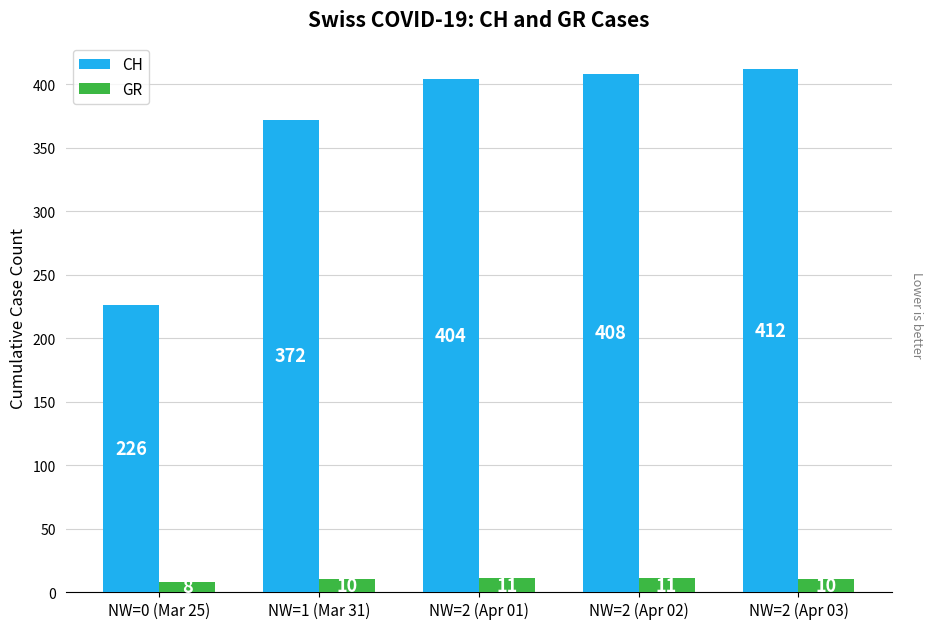

What is the difference between the CH values at NW=2 (Apr 03) and NW=0 (Mar 25)?

186